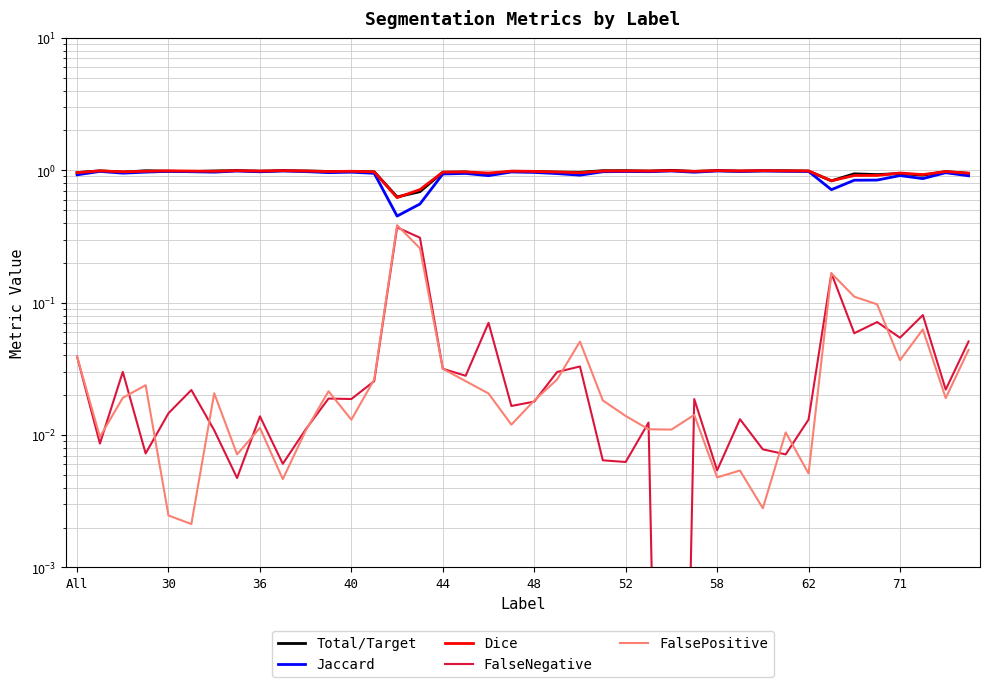

How many data points does each series have?

40